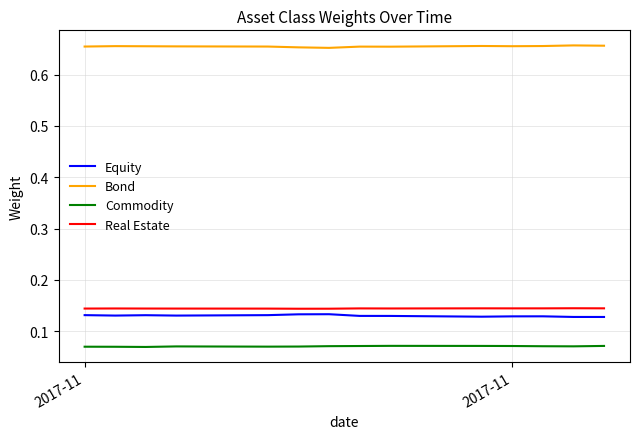

True or false: Equity and Commodity intersect in this chart.

False